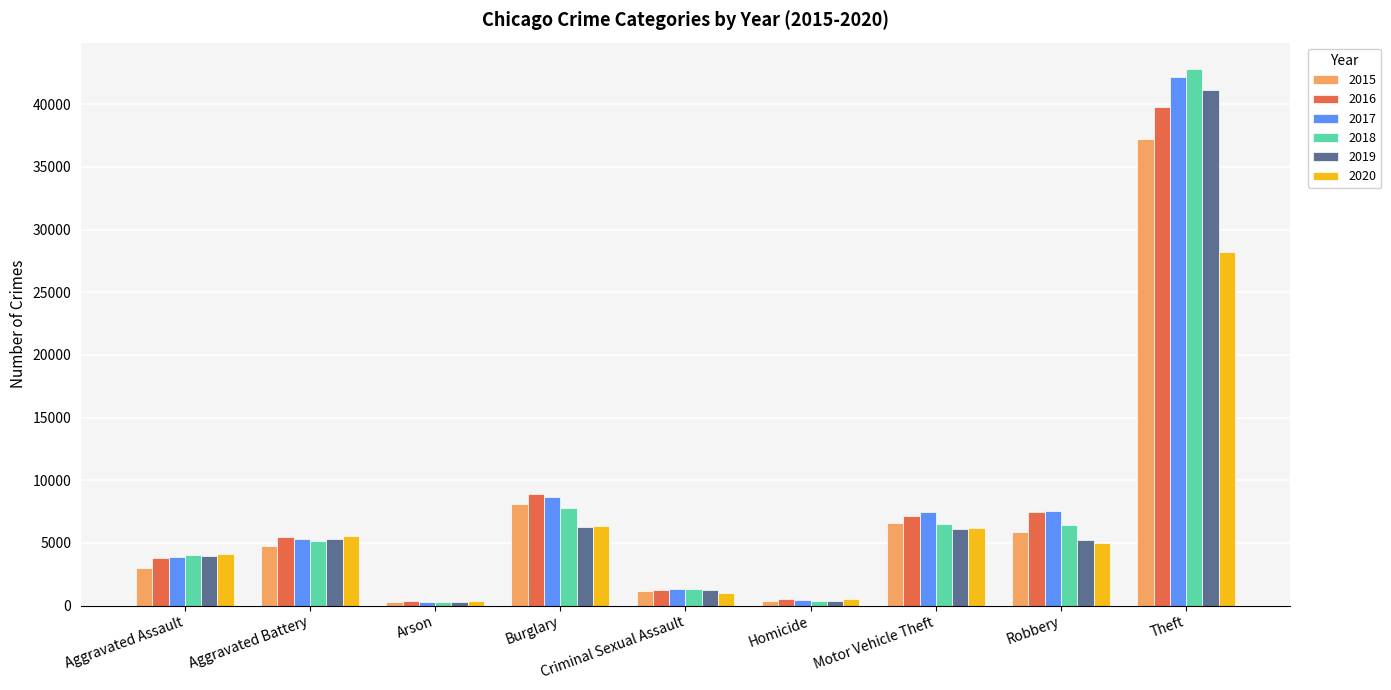

What is the label of the 6th bar from the right?

Burglary